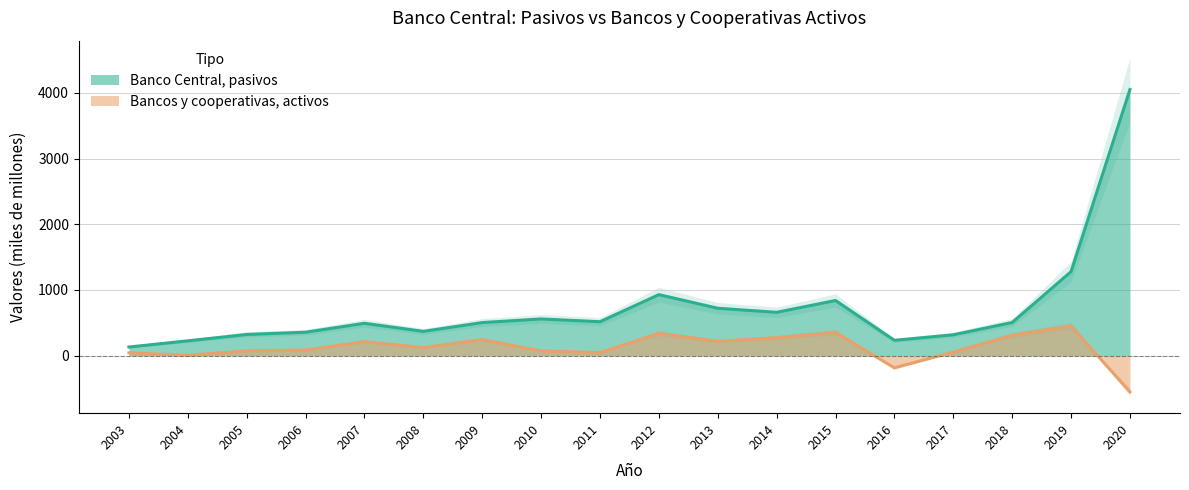

Is the value of Bancos y cooperativas, activos at 2019 greater than the value of Banco Central, pasivos at 2006?

Yes